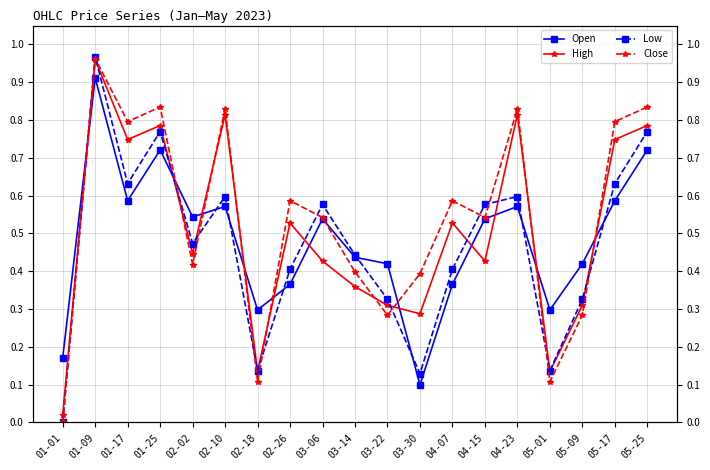

True or false: High has more than 1 points higher than both neighbors.

True